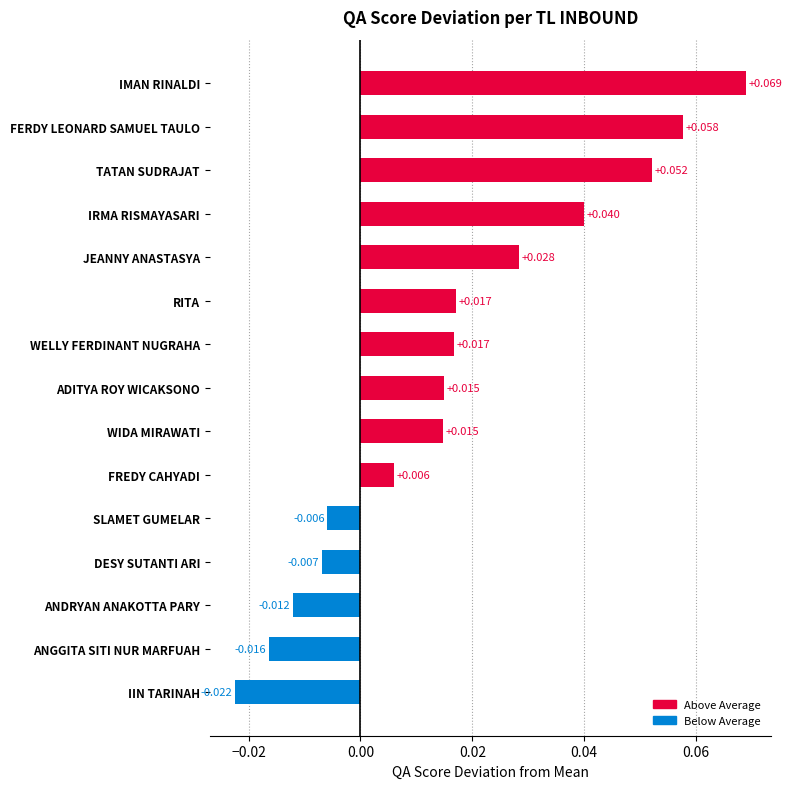

Which category has the lowest value across all series?

IIN TARINAH